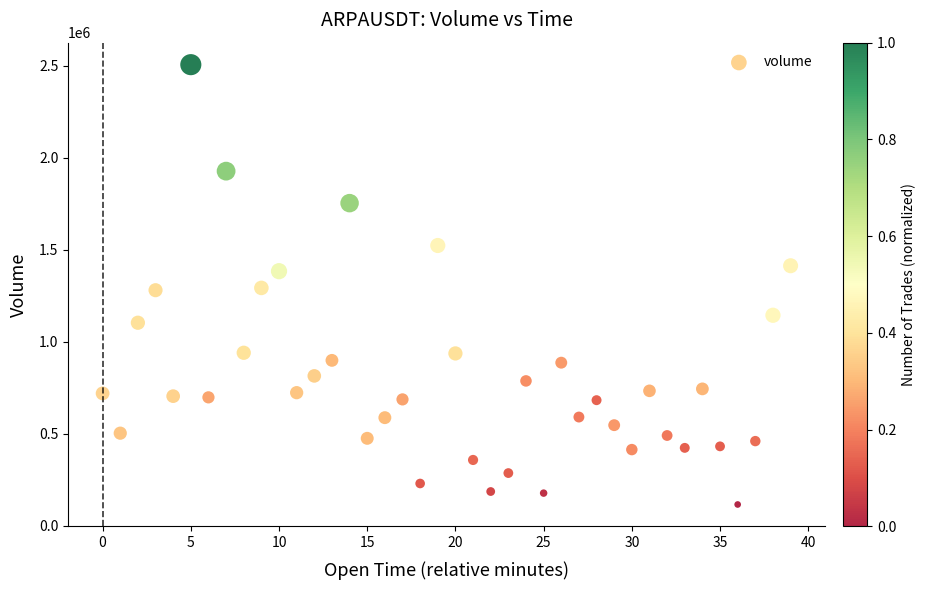

What is the range of Y values (max minus min)?

2390343